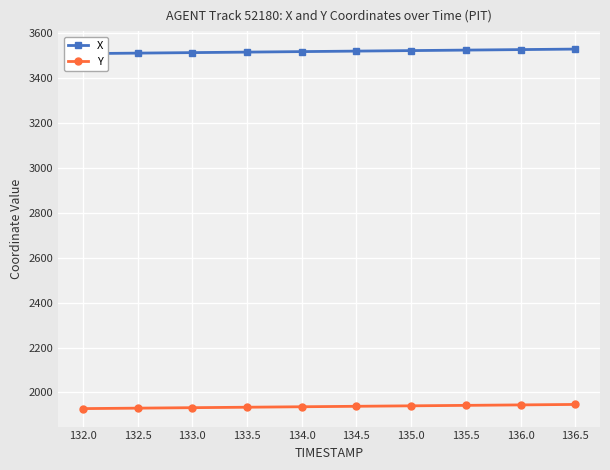

What is the label of the 5th point from the left?

134.0